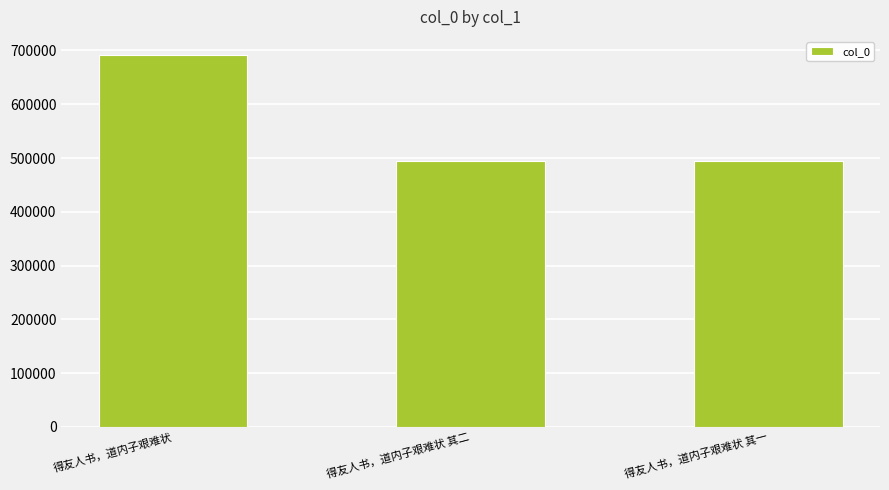

What is the approximate value at 得友人书，道内子艰难状 其一?

495232